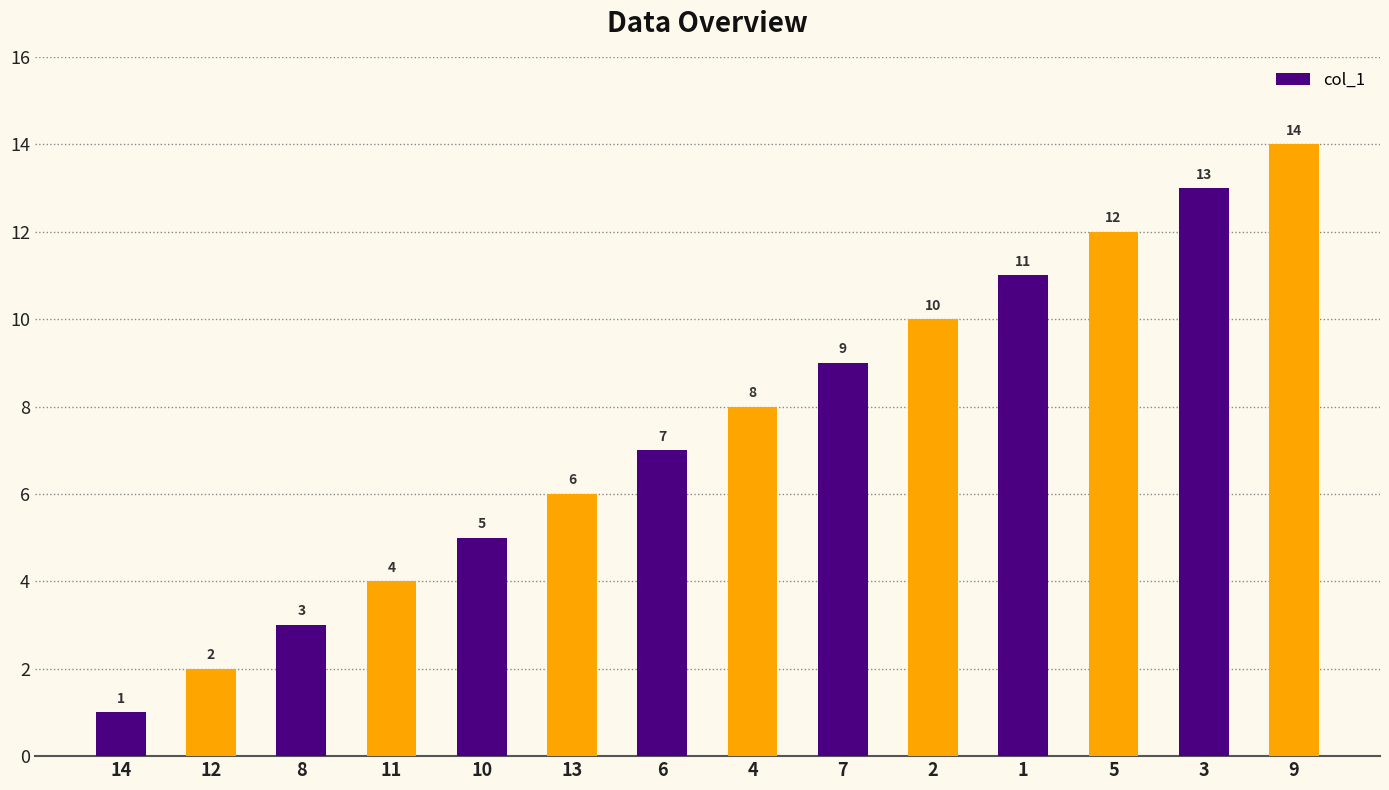

Read the value at 4.

8